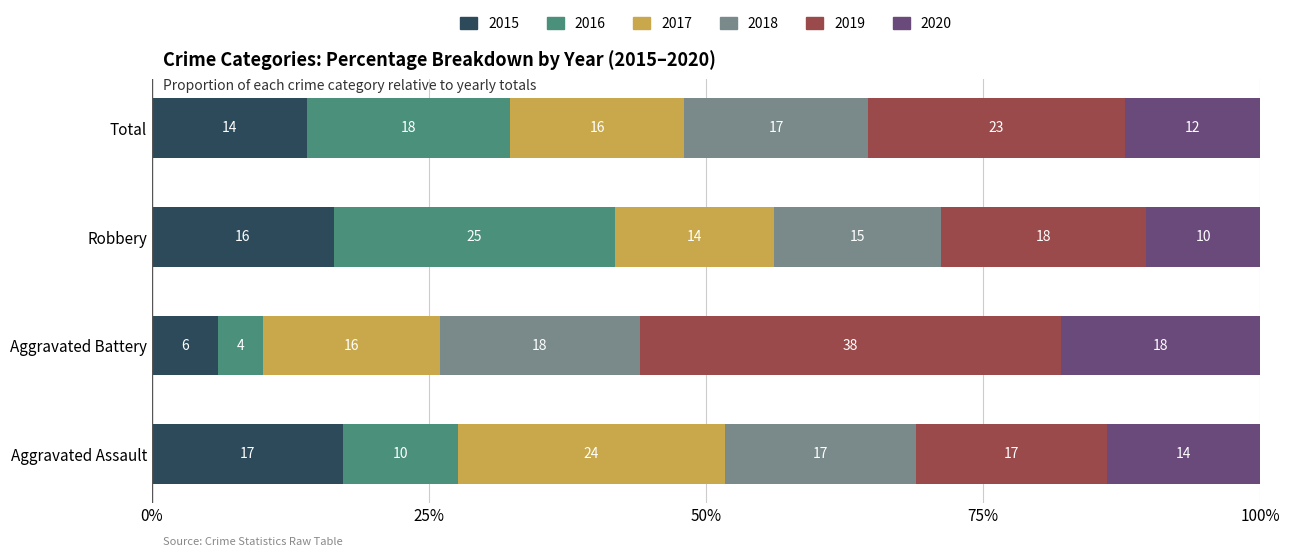

What is the highest value of the 2015 series?

17.2